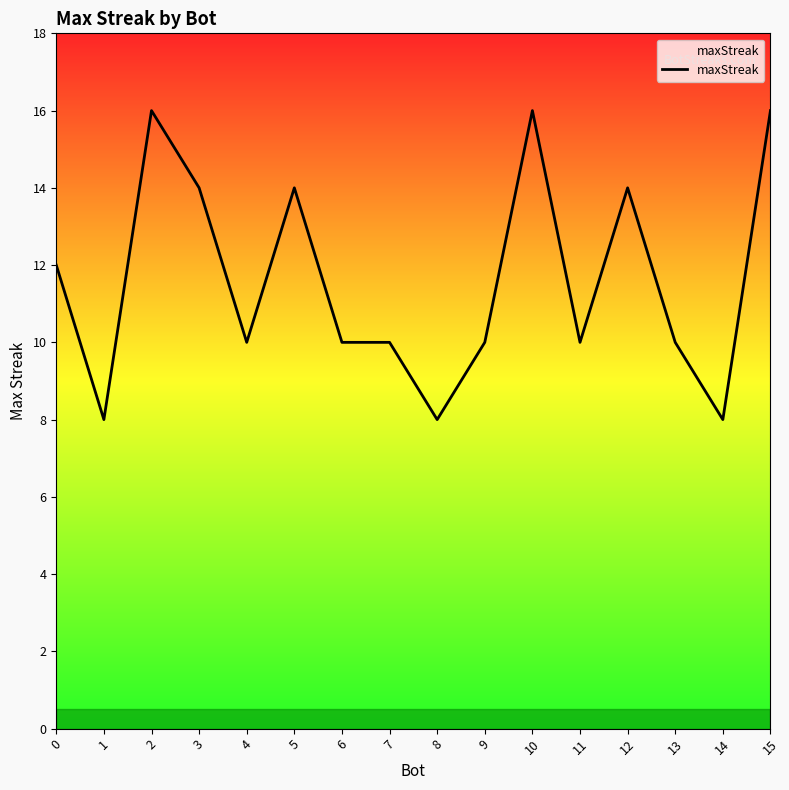

Is this an area chart (filled region under the line)?

No